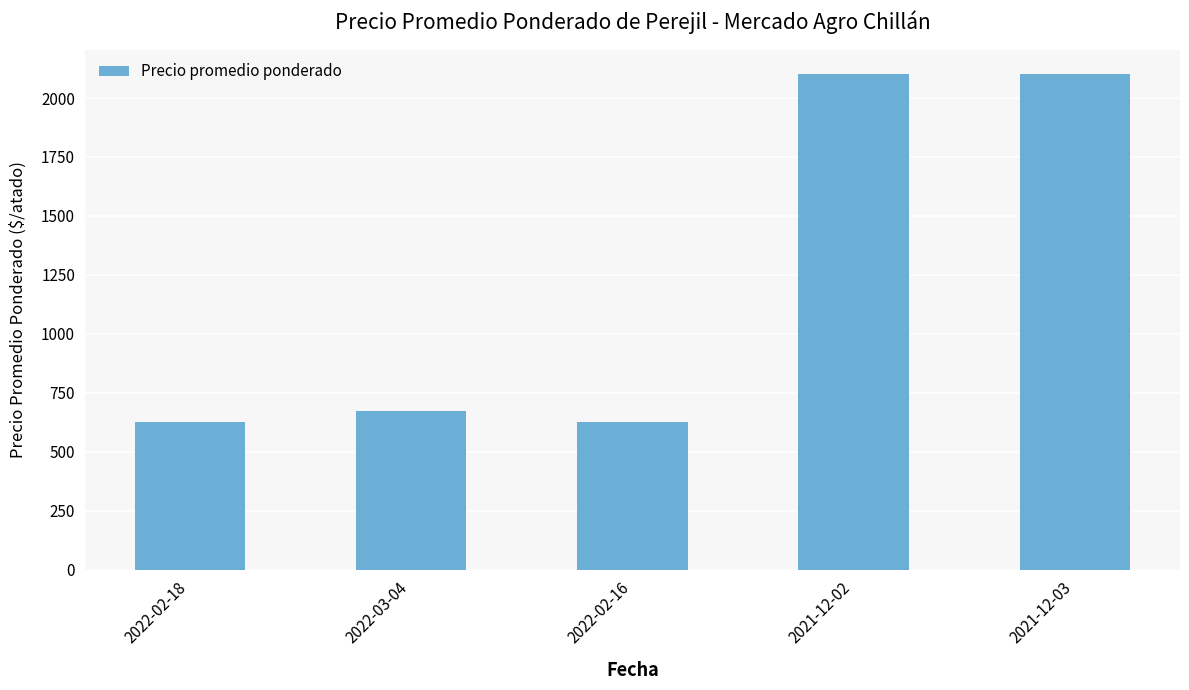

What is the sum of the values at 2022-03-04 and 2021-12-02?

2775